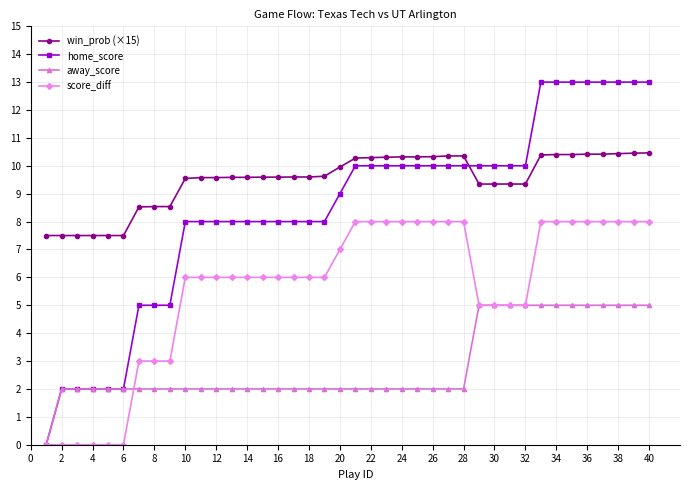

What are all the series names shown in the legend?

win_prob (×15), home_score, away_score, score_diff